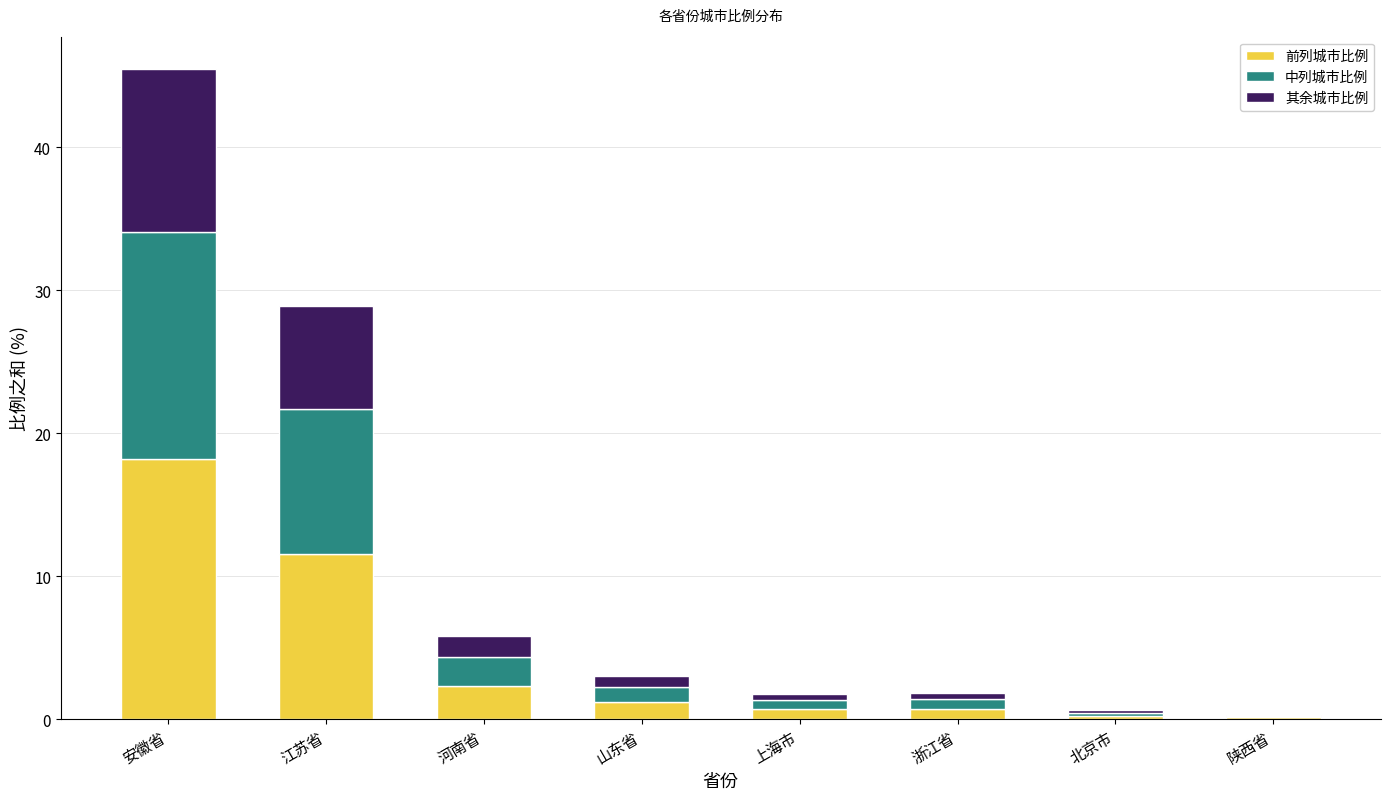

What is the total value across all series at 河南省?

5.8